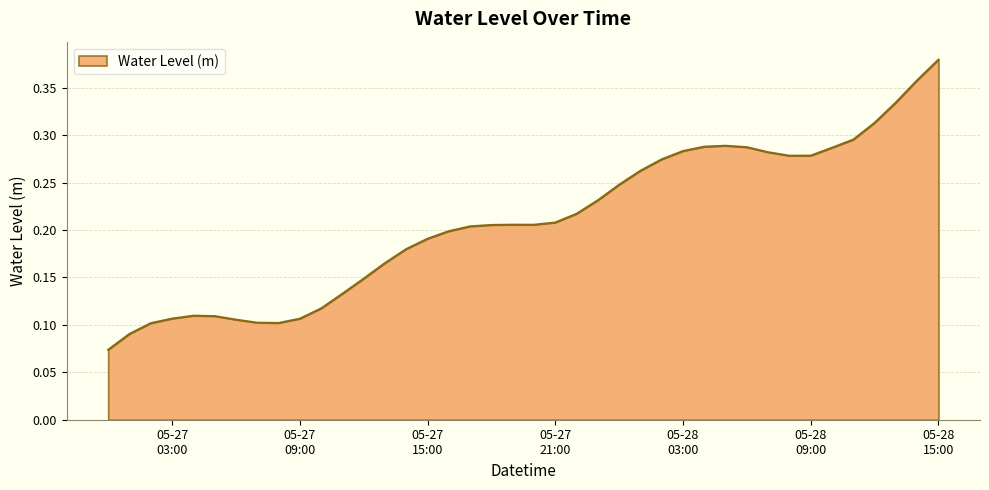

Does the chart have visible grid lines?

Yes